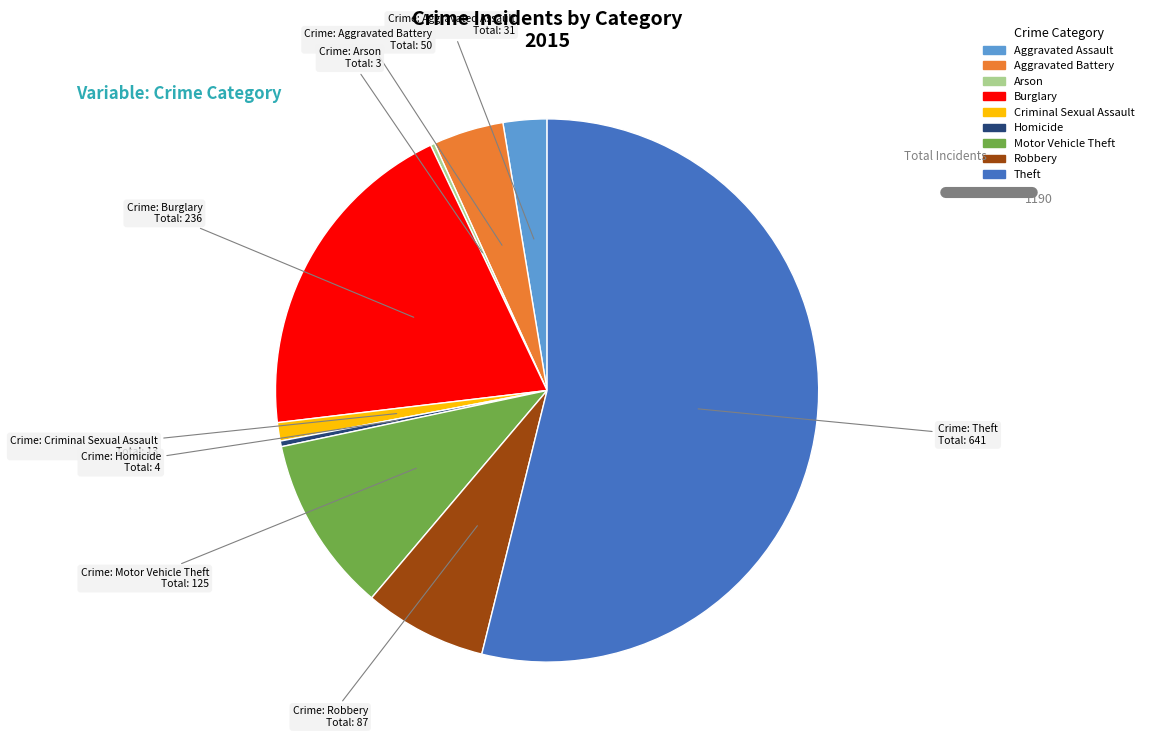

Approximately how many times larger is the value at Motor Vehicle Theft compared to Aggravated Assault?

4.0